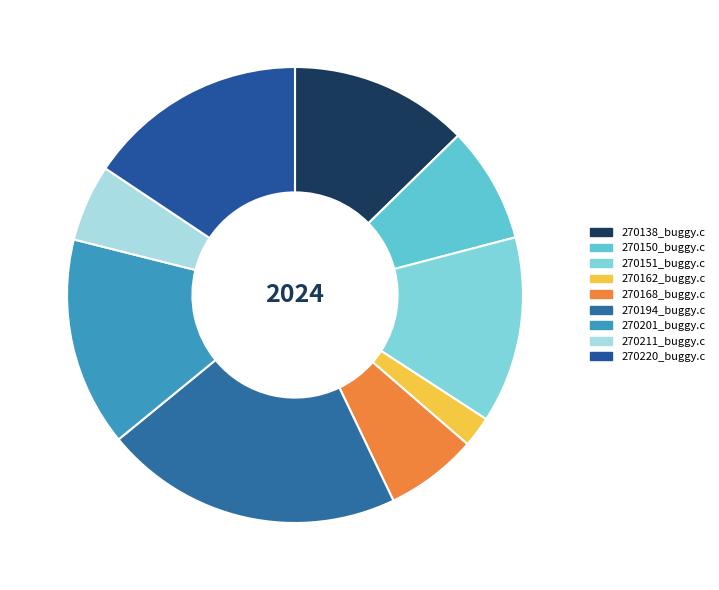

Rank the categories by value from lowest to highest.

270162_buggy.c, 270211_buggy.c, 270168_buggy.c, 270150_buggy.c, 270138_buggy.c, 270151_buggy.c, 270201_buggy.c, 270220_buggy.c, 270194_buggy.c